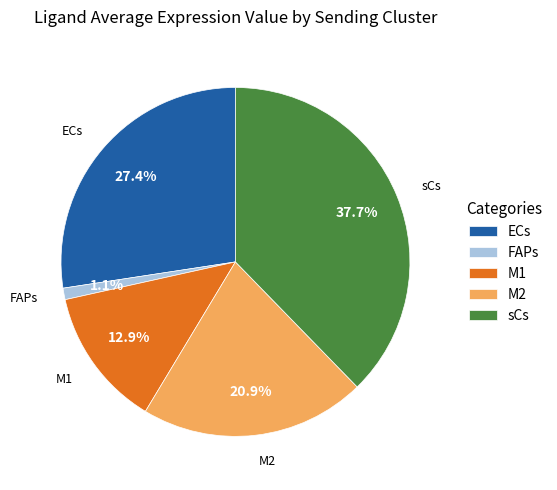

Between M2 and FAPs, which is larger?

M2